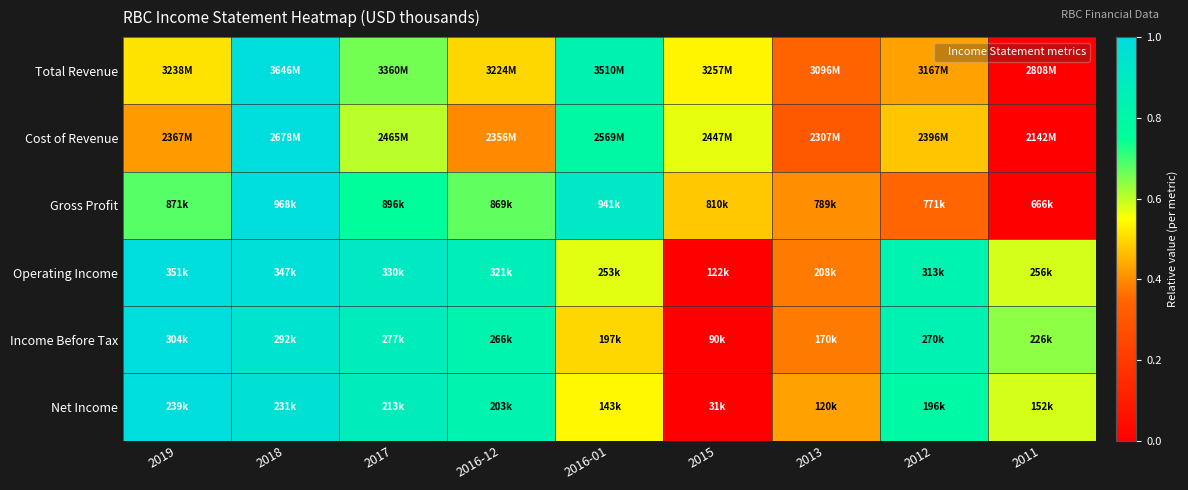

Reading left to right, transcribe all the data shown in this chart.

Total Revenue: 2019=0.5	2018=1.0	2017=0.7	2016-12=0.5	2016-01=0.8	2015=0.5	2013=0.3	2012=0.4	2011=0.0
Cost of Revenue: 2019=0.4	2018=1.0	2017=0.6	2016-12=0.4	2016-01=0.8	2015=0.6	2013=0.3	2012=0.5	2011=0.0
Gross Profit: 2019=0.7	2018=1.0	2017=0.8	2016-12=0.7	2016-01=0.9	2015=0.5	2013=0.4	2012=0.3	2011=0.0
Operating Income: 2019=1.0	2018=1.0	2017=0.9	2016-12=0.9	2016-01=0.6	2015=0.0	2013=0.4	2012=0.8	2011=0.6
Income Before Tax: 2019=1.0	2018=0.9	2017=0.9	2016-12=0.8	2016-01=0.5	2015=0.0	2013=0.4	2012=0.8	2011=0.6
Net Income: 2019=1.0	2018=1.0	2017=0.9	2016-12=0.8	2016-01=0.5	2015=0.0	2013=0.4	2012=0.8	2011=0.6